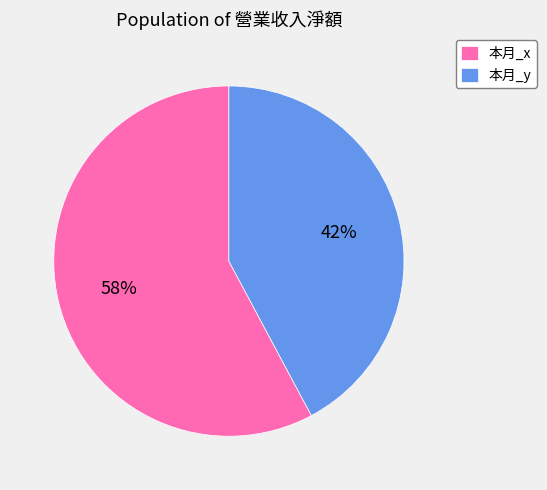

What is the ratio of the value at 本月_y to the value at 本月_x?

0.7